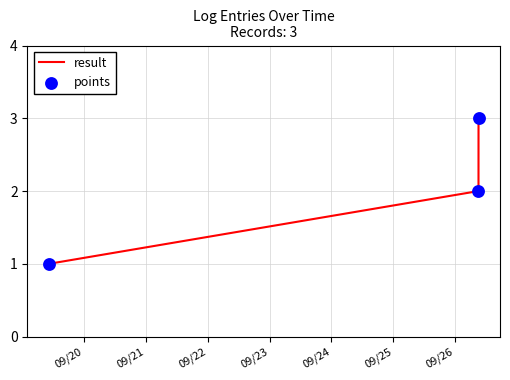

What is the sum of all values?

6